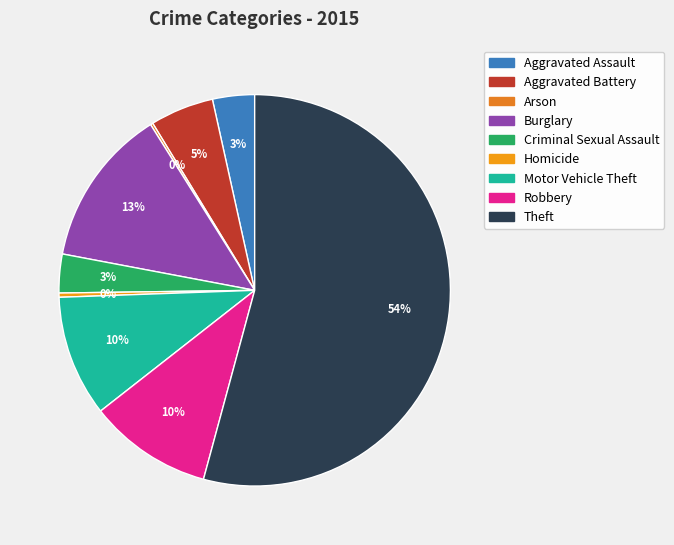

Is it true that Homicide is 1% of the pie?

False